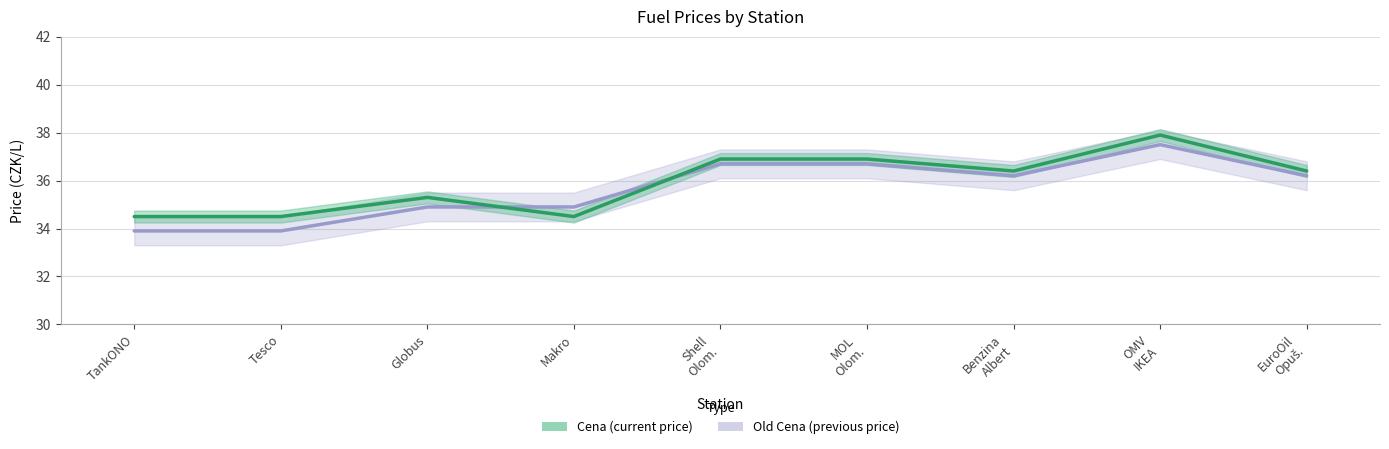

Which series ends up on top after the final intersection of Cena and Old Cena?

Cena